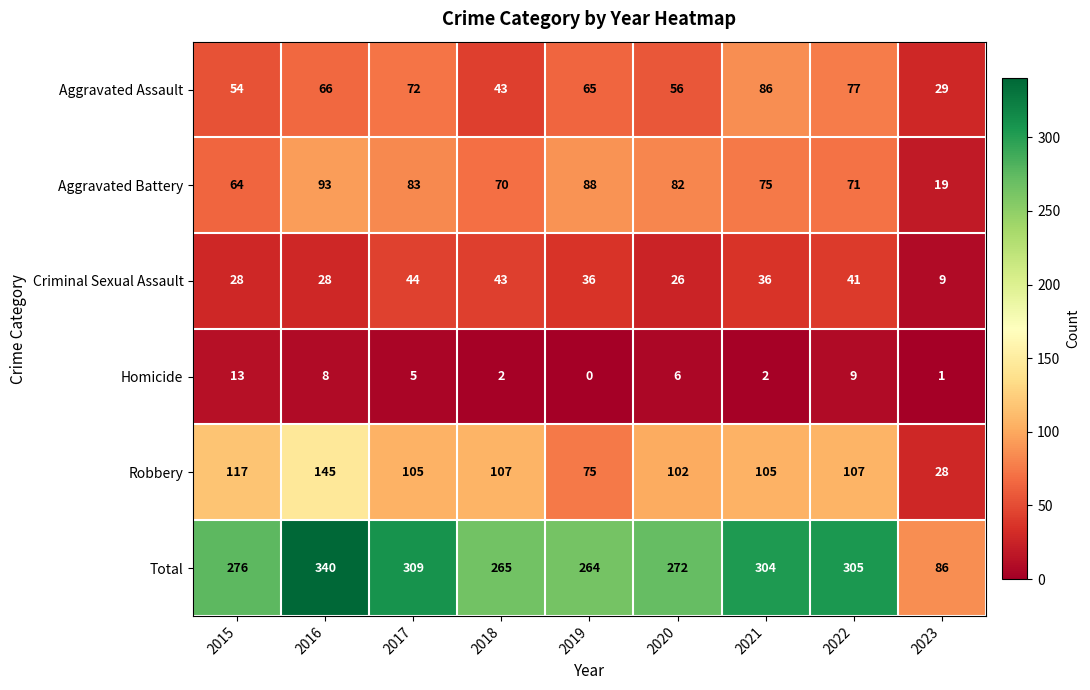

What is the average value of the Aggravated Assault series?

61